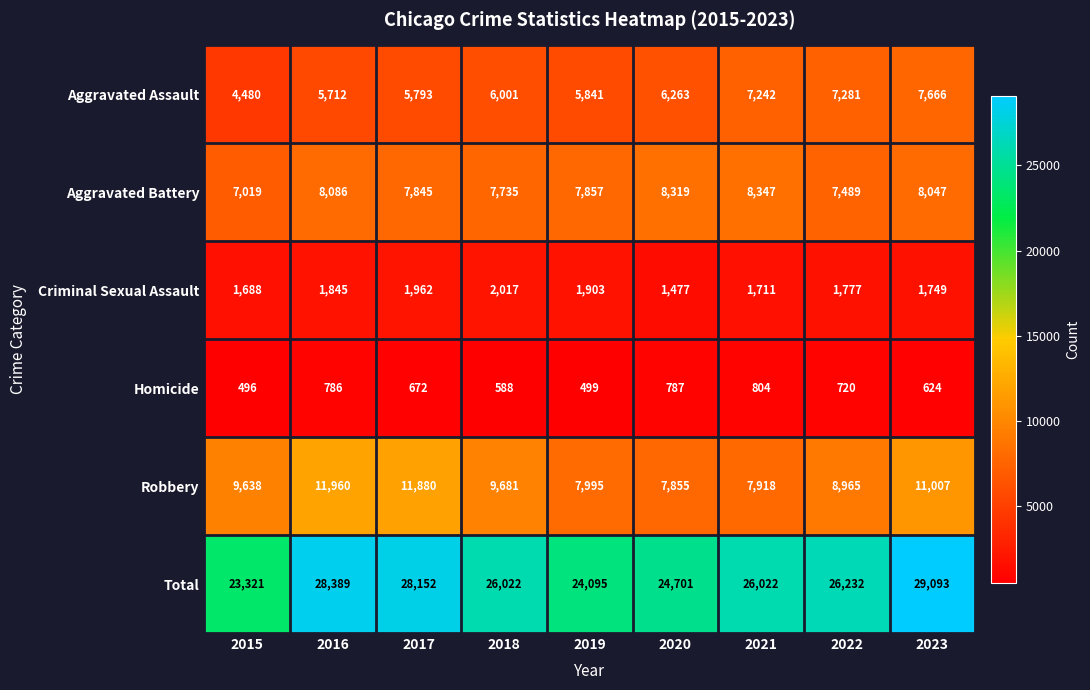

Which series changed the most between 2016 and 2022?

Robbery